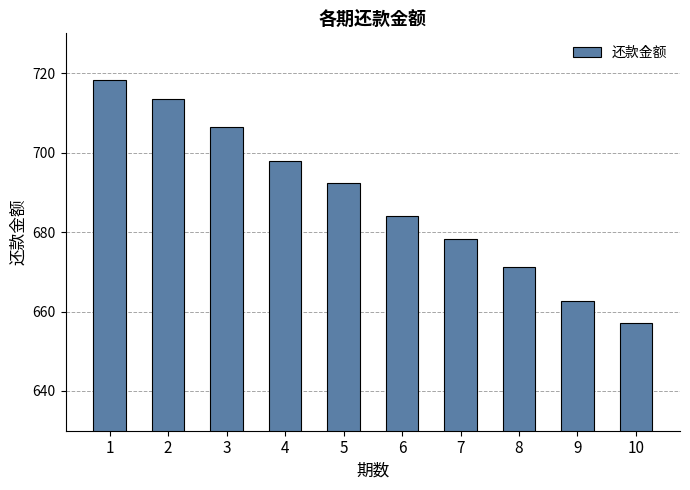

At which label is the value closest to 687?

6